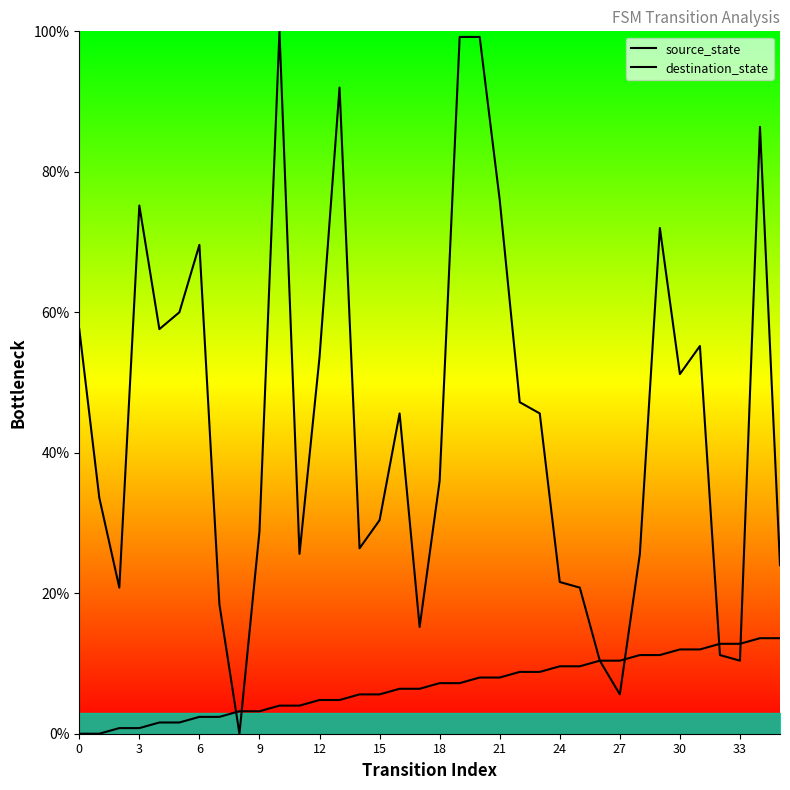

How many data points in destination_state are less than 45?

18